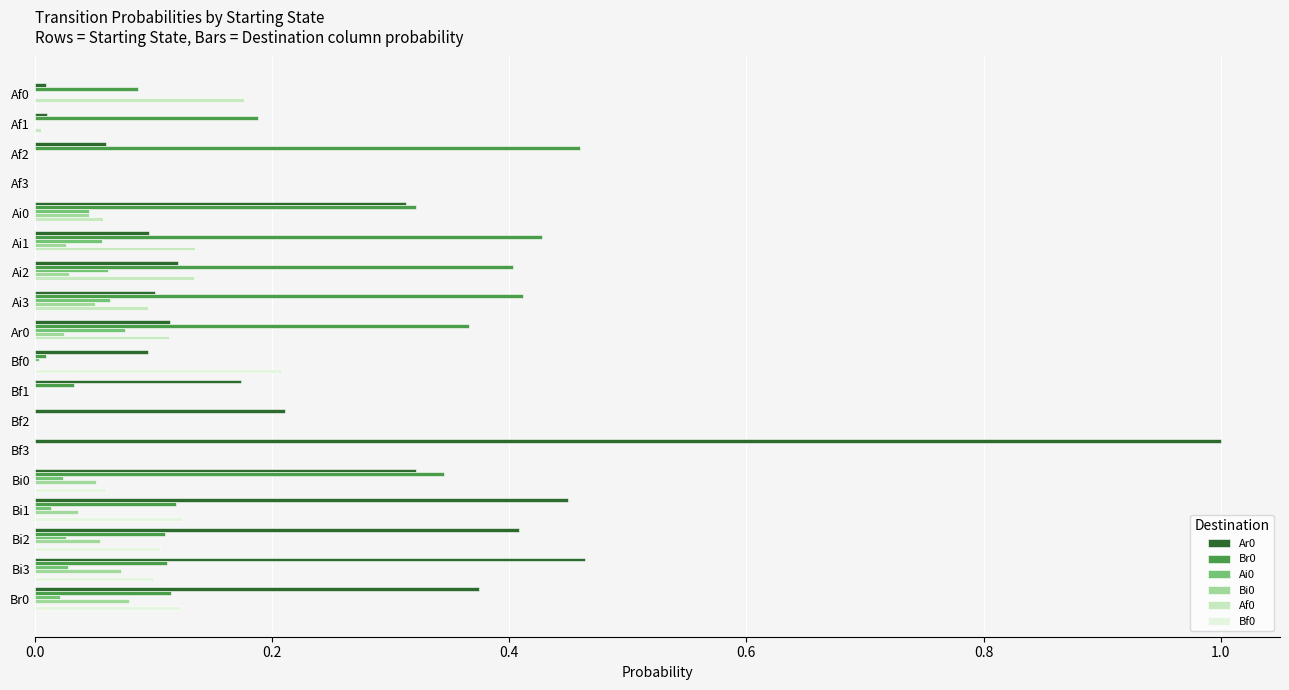

What is the greatest value displayed?

1.0